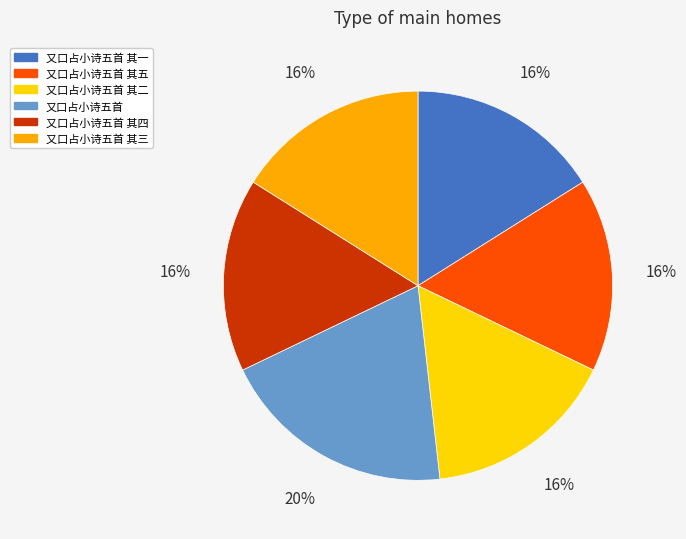

What percentage is the 又口占小诗五首 其一 slice, to the nearest percent?

16%